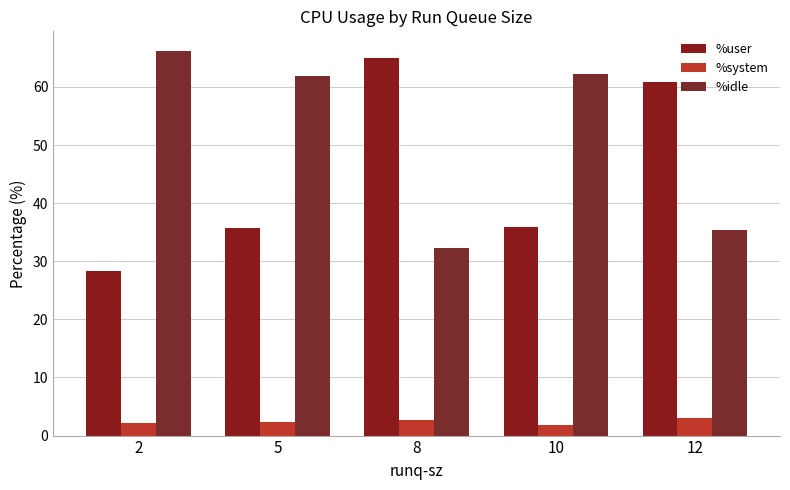

How many data points in %user are less than 35?

1